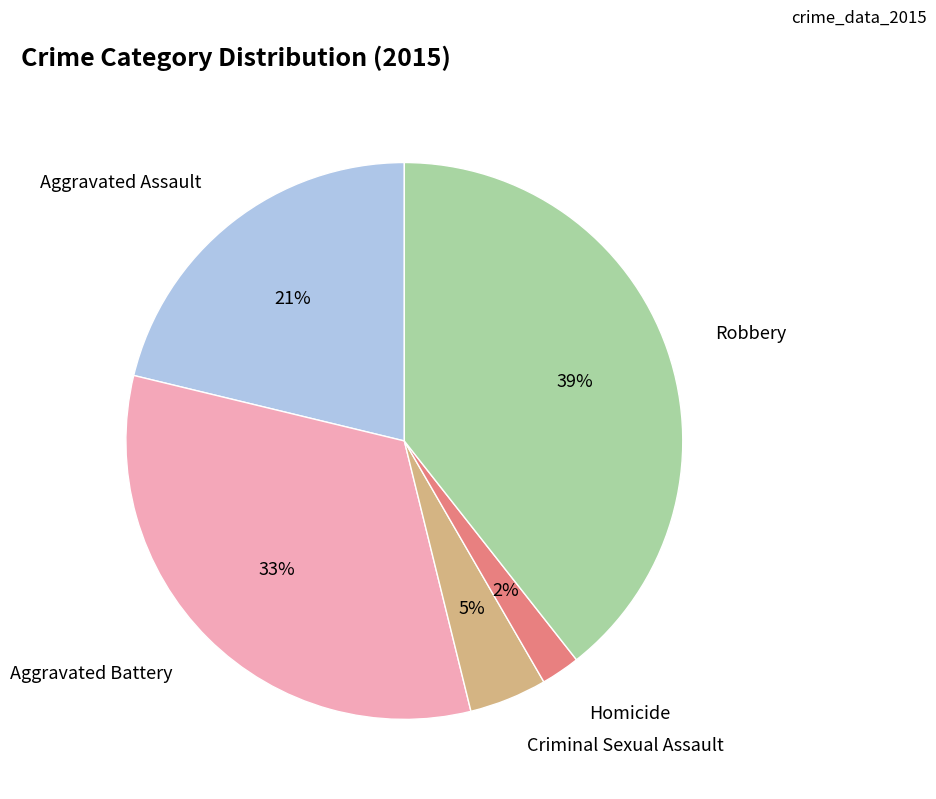

To the nearest percent, what is the average slice percentage?

20%